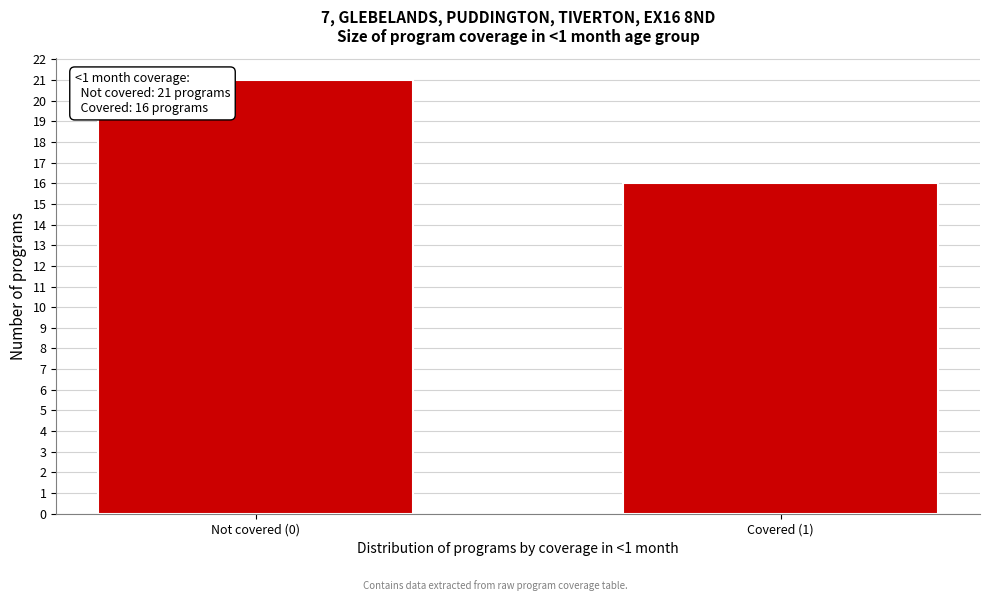

Reading left to right, list all the values displayed in this chart.

Not covered (0)=21	Covered (1)=16